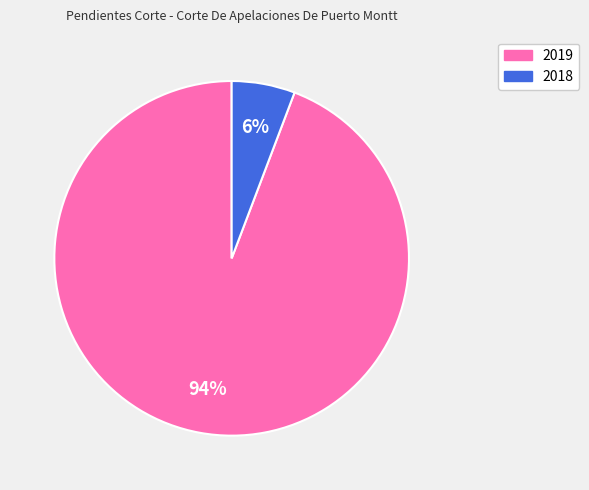

Is it true that 2019 is 94% of the pie?

True